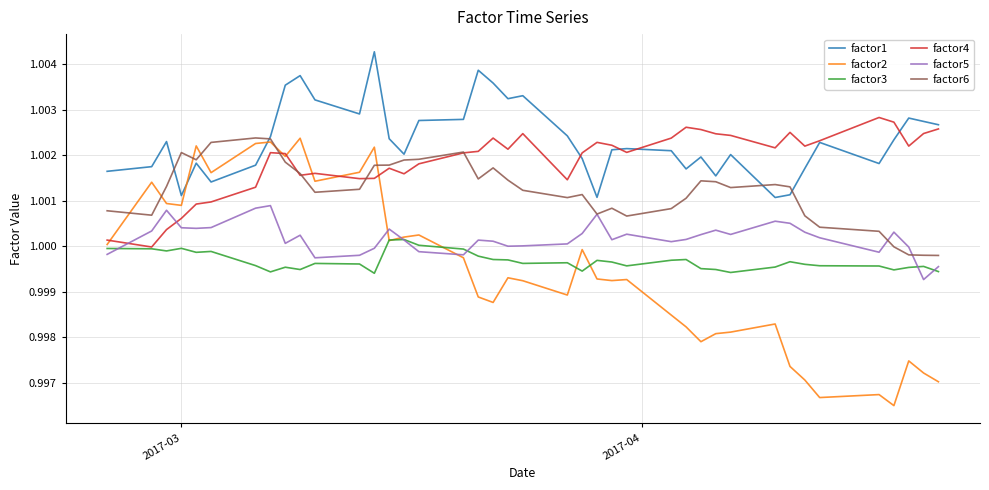

Which series has the largest total across all categories?

factor1